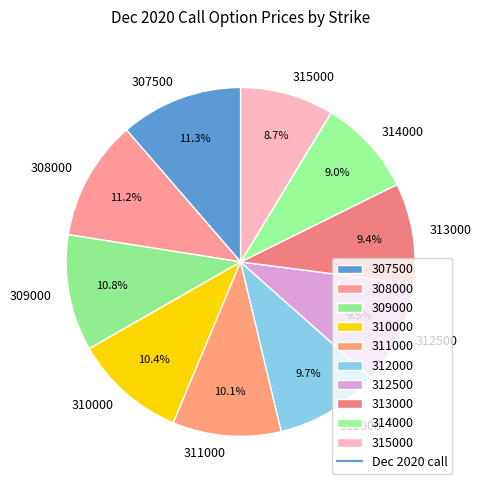

How many segments does this pie chart have?

10